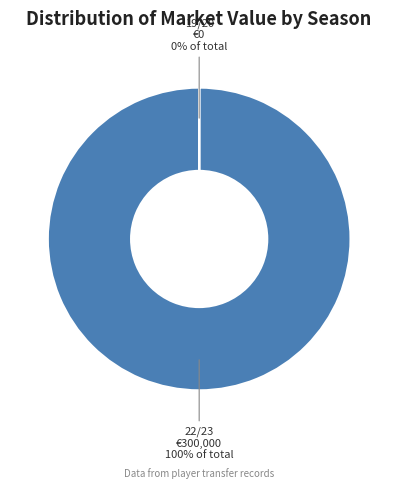

Which category accounts for the majority?

22/23